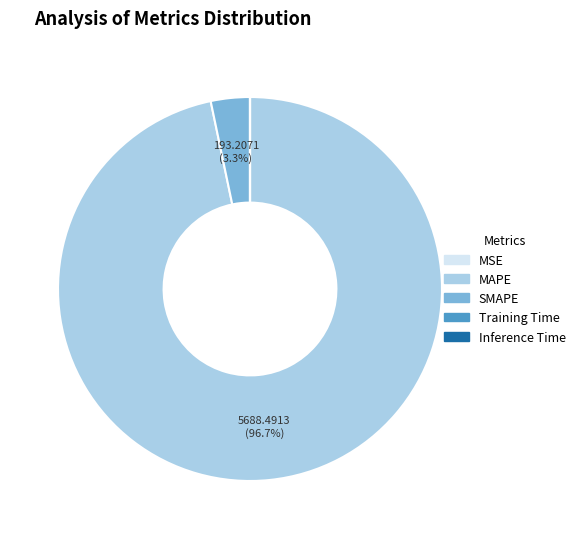

Does MAPE account for over 50% of the chart?

Yes